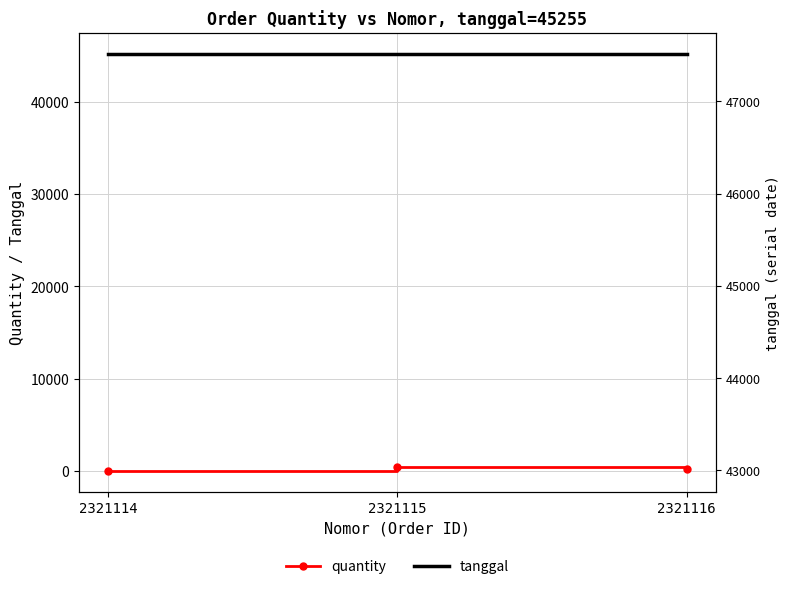

What is the value of the quantity point at the 1st from the left?

1